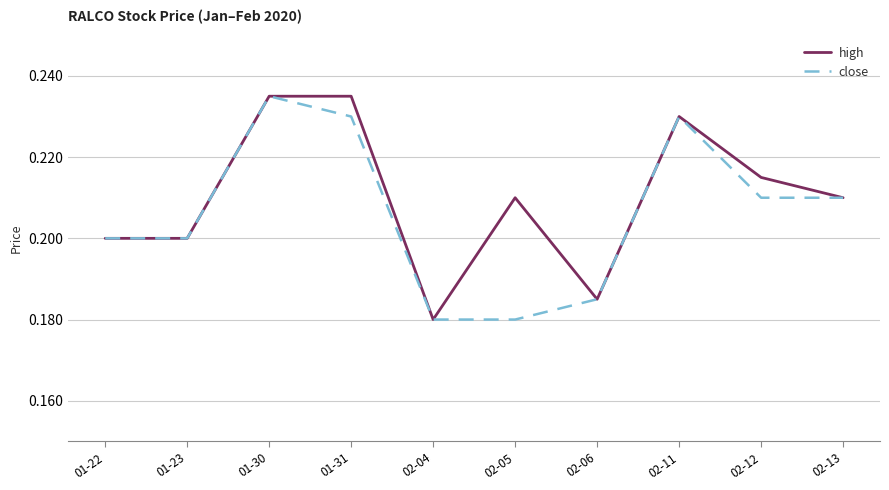

What position from the right is 01-31?

7